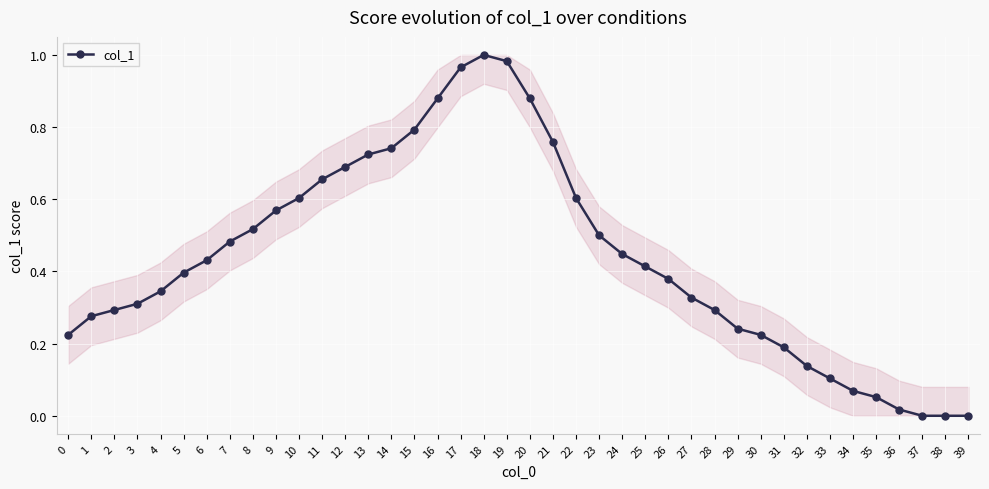

True or false: there are more than 0 points higher than both neighbors.

True